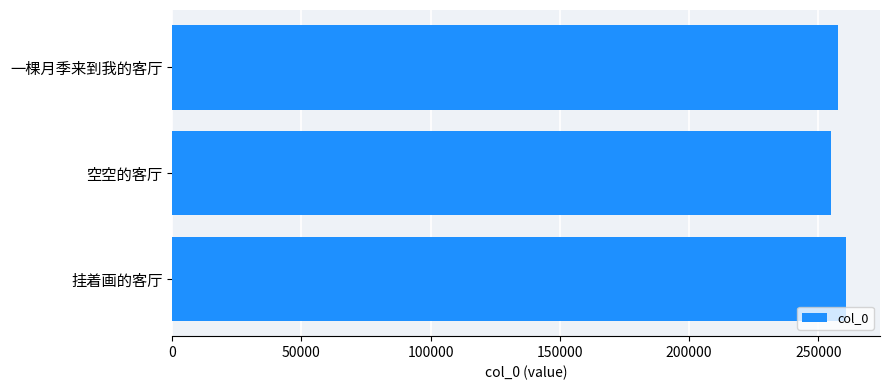

What is the sum of the values at 空空的客厅 and 一棵月季来到我的客厅?

512742